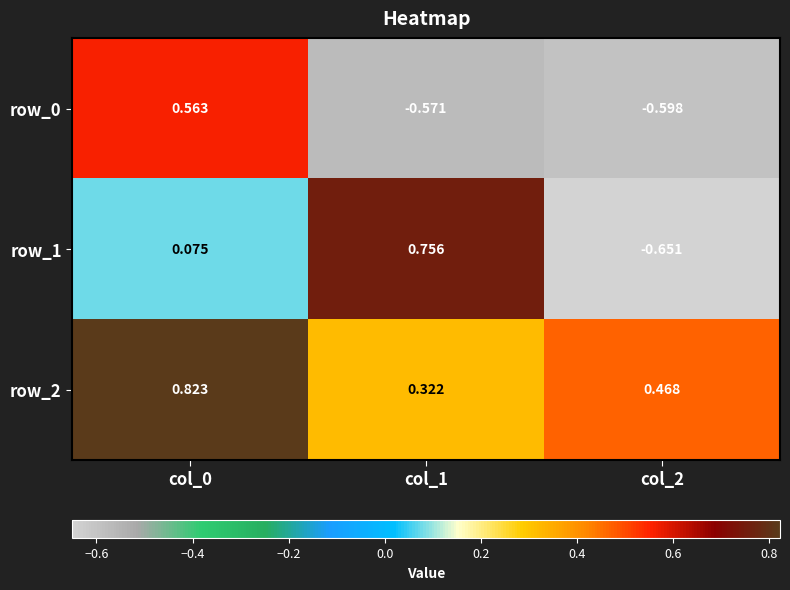

Is the value of row_2 at col_1 greater than the value of row_1 at col_1?

No